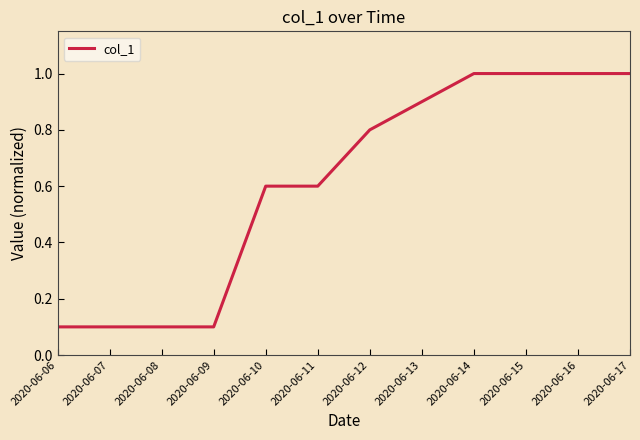

Reading left to right, what are all the values shown in this chart?

0.1	0.1	0.1	0.1	0.6	0.6	0.8	0.9	1.0	1.0	1.0	1.0